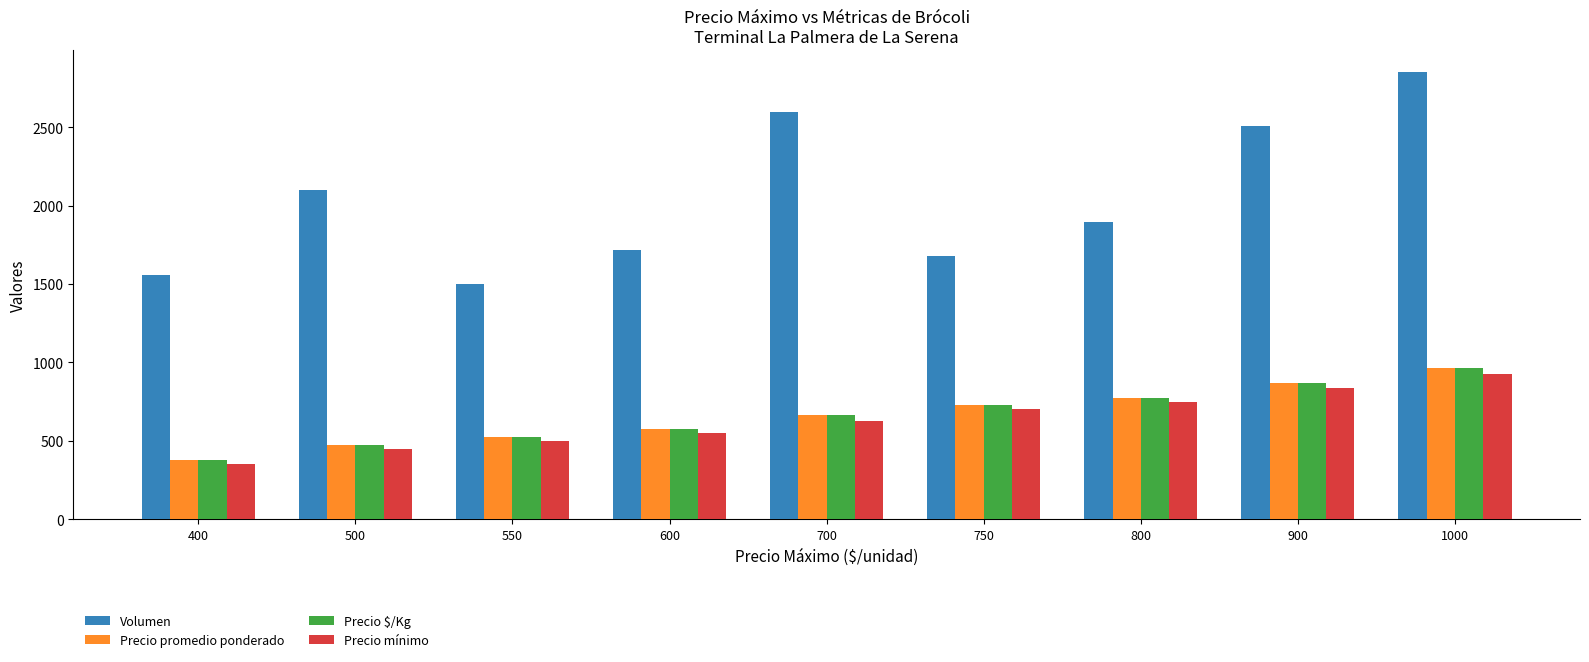

What is the sum of the Precio mínimo values at 600 and 750?

1250.0